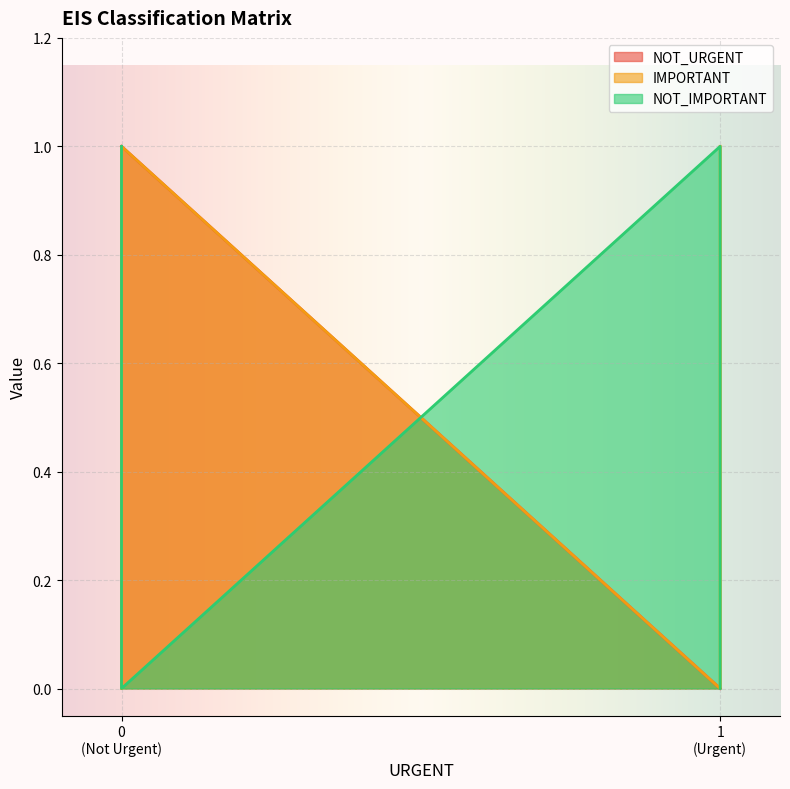

Which series ends up on top after the final intersection of NOT_IMPORTANT and NOT_URGENT?

NOT_IMPORTANT